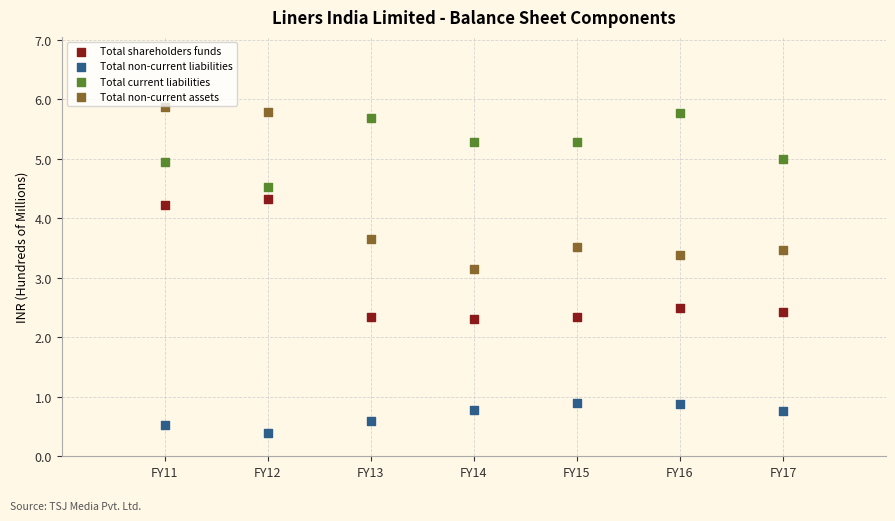

Which series contains the lowest Y value?

Total non-current liabilities